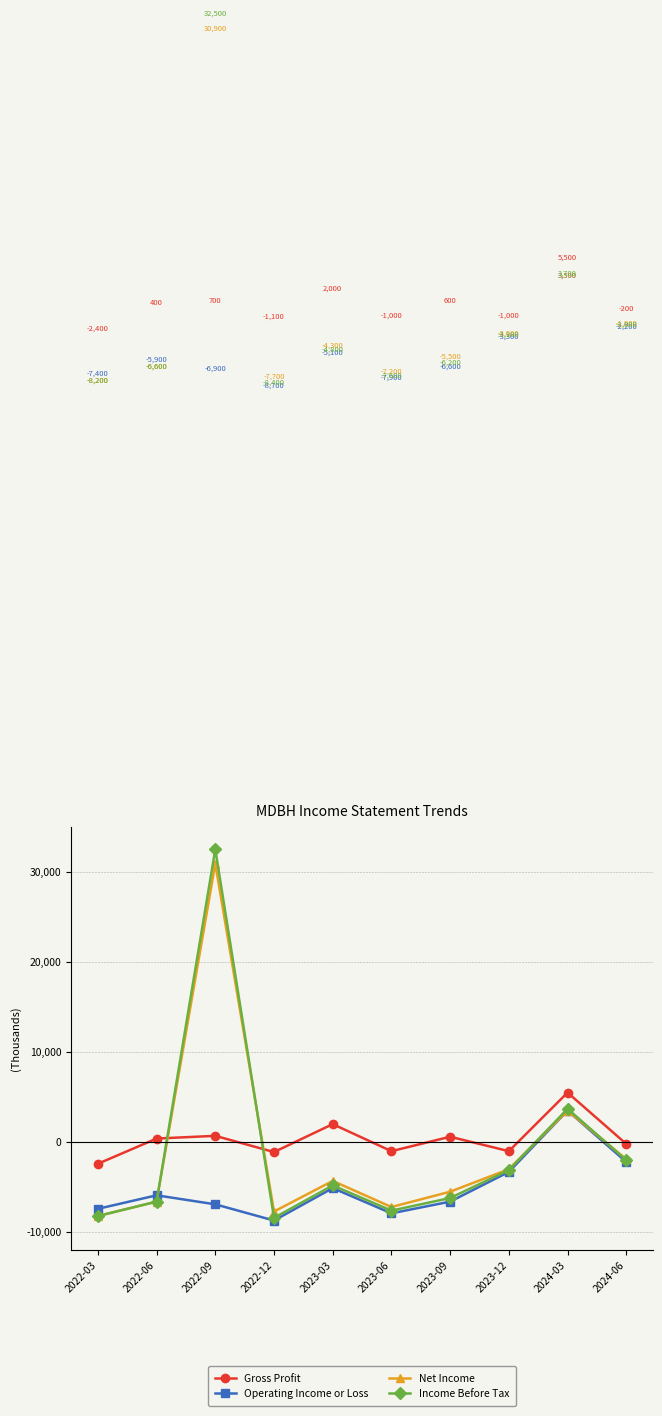

What is the average value of the Operating Income or Loss series?

-5050